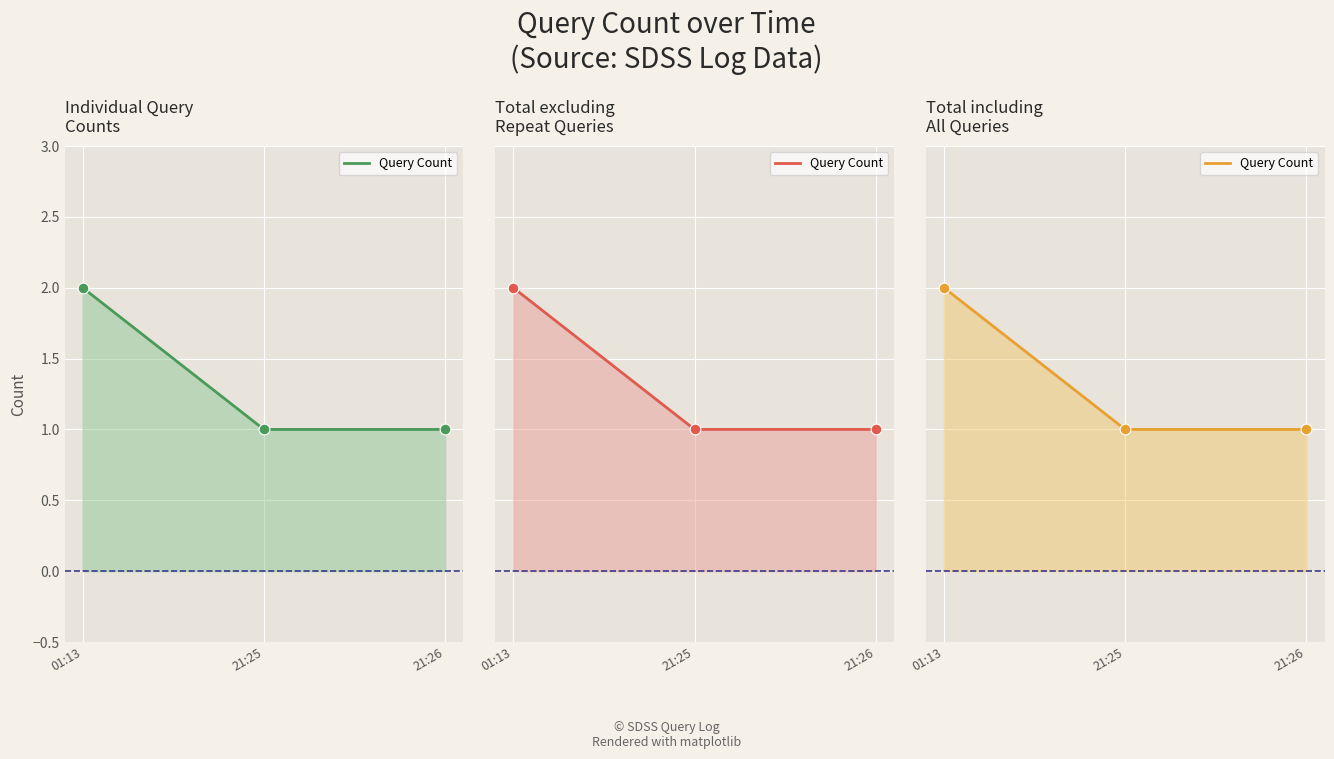

What is the change in value from 01:13 to 21:25?

-1